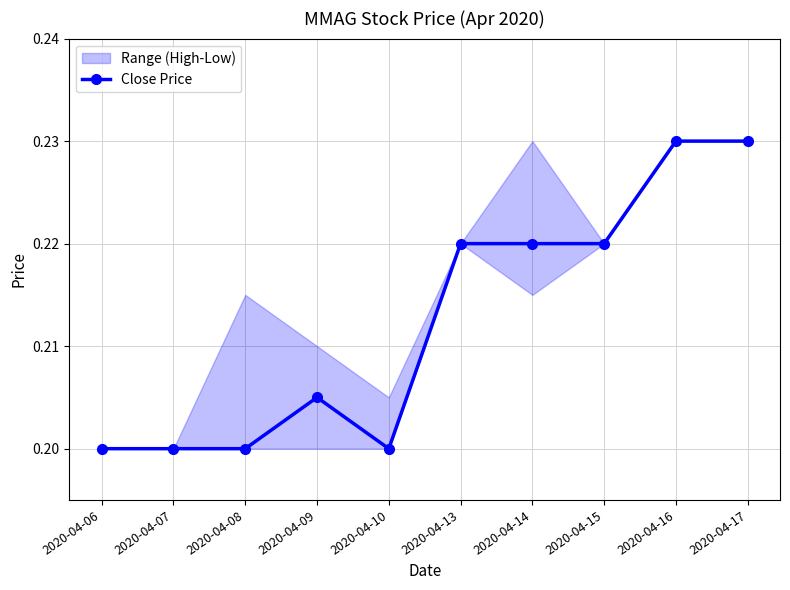

True or false: the data shows 0.2 at 2020-04-13.

True